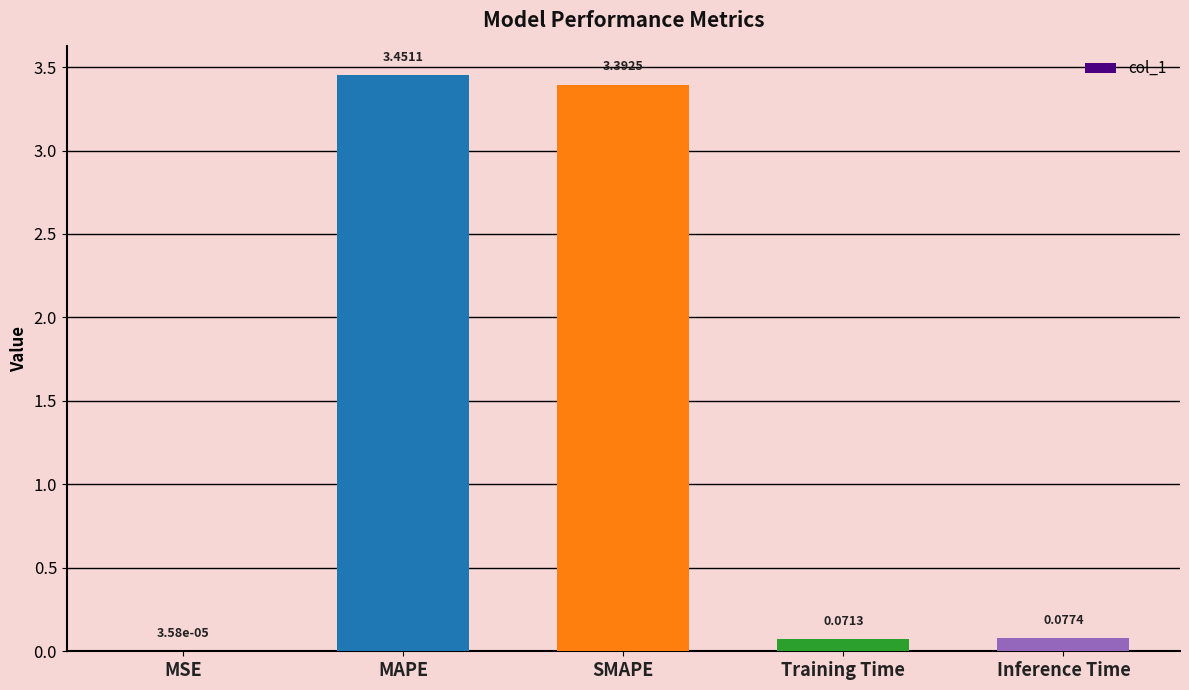

What is the sum of all values?

7.0